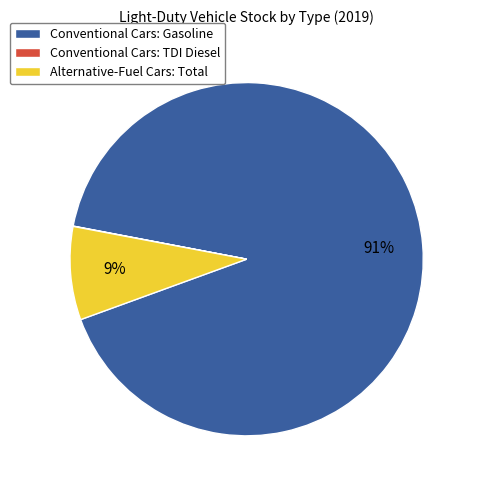

Does any single category account for the majority?

Yes